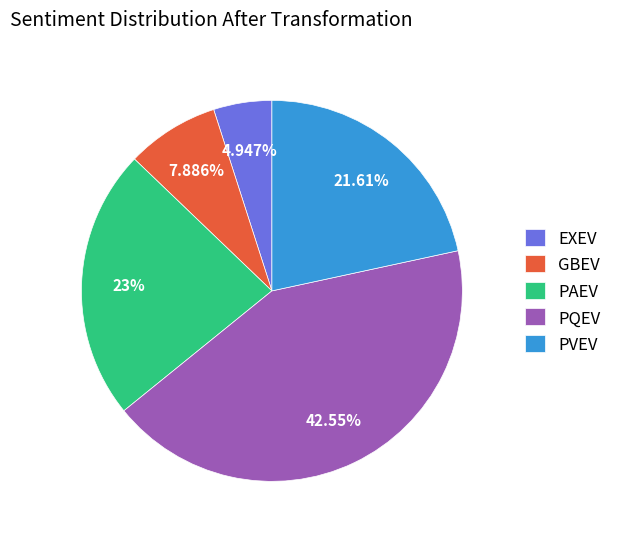

Which has a higher value, PAEV or PQEV?

PQEV